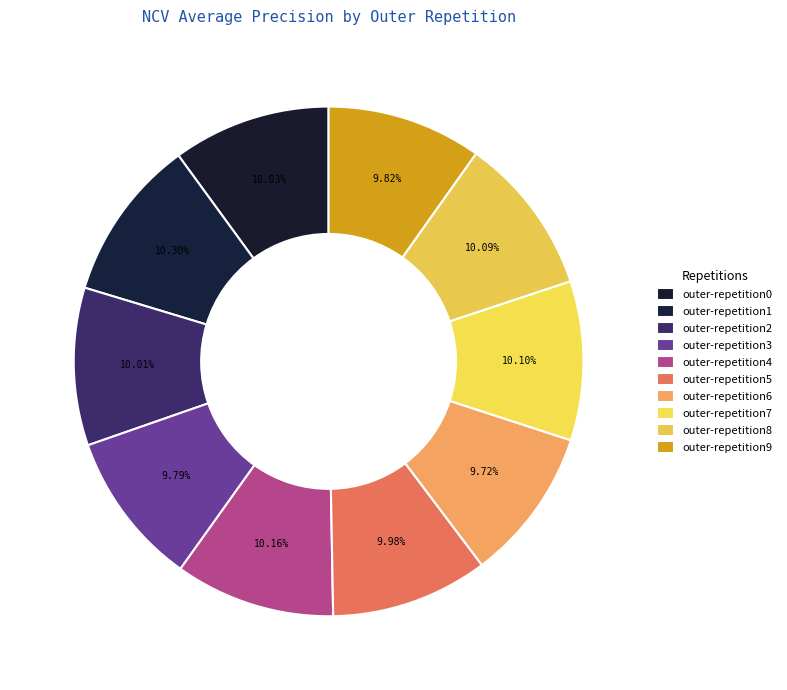

To the nearest percent, what is the average slice percentage?

10%